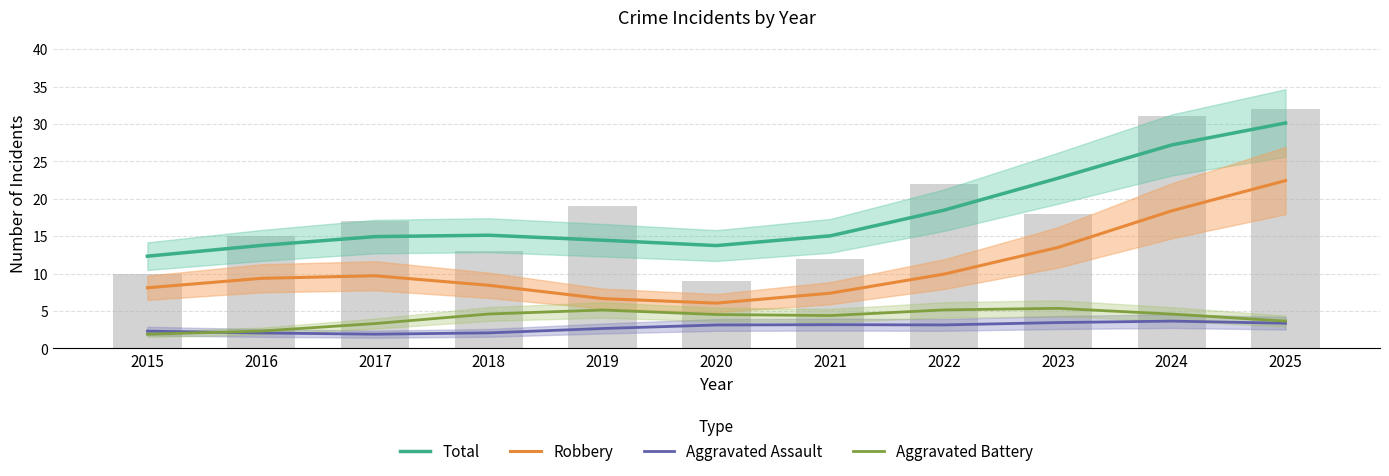

What is the value of the Robbery bar at the 1st from the left?

8.1